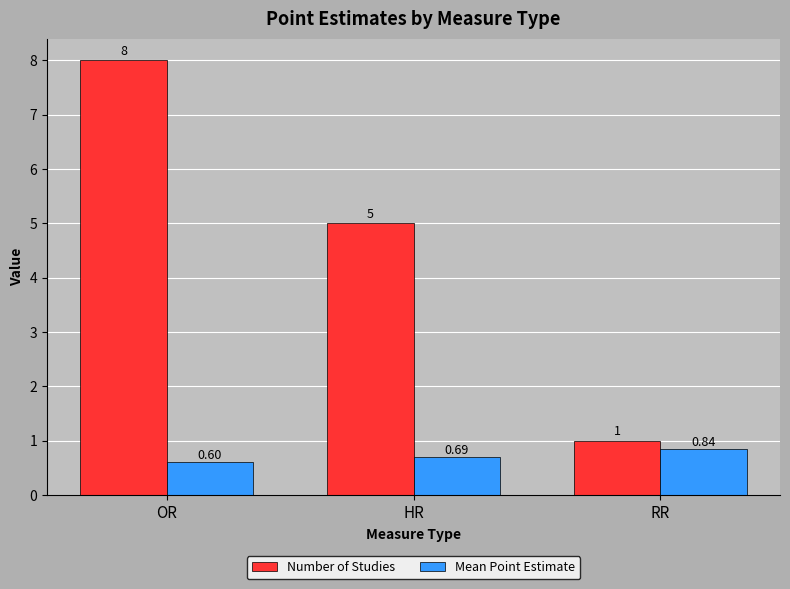

What is the total value across all series at HR?

5.7